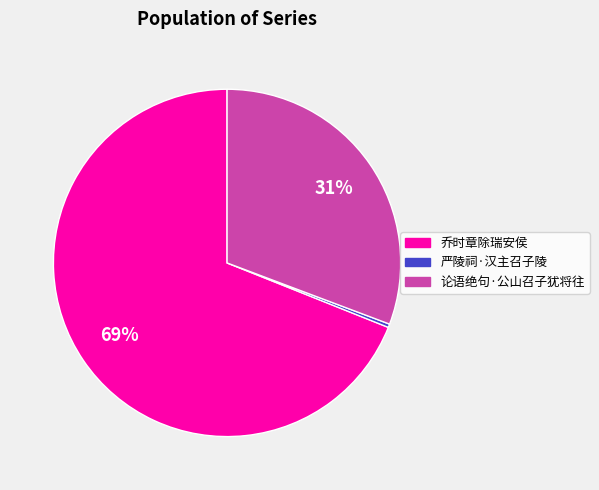

True or false: 严陵祠·汉主召子陵 accounts for 8% of the total.

False